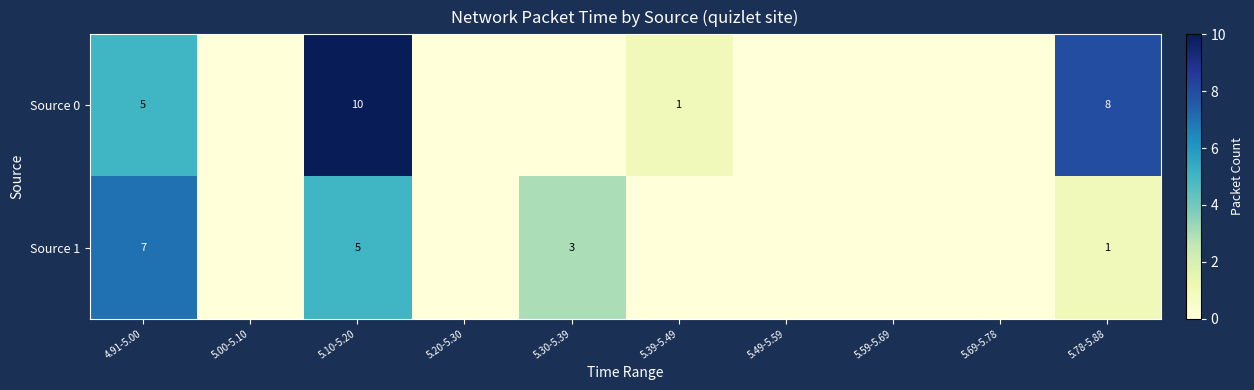

Is it true that Source 1 equals 7 at 4.91-5.00?

True